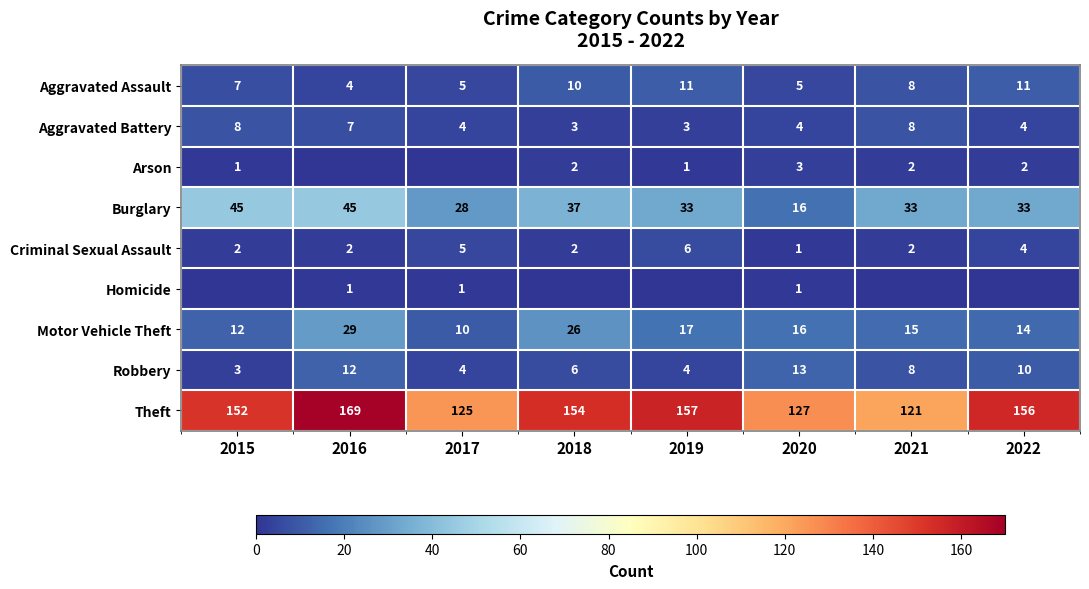

What is the difference between the second highest and second lowest values in the Criminal Sexual Assault series?

3